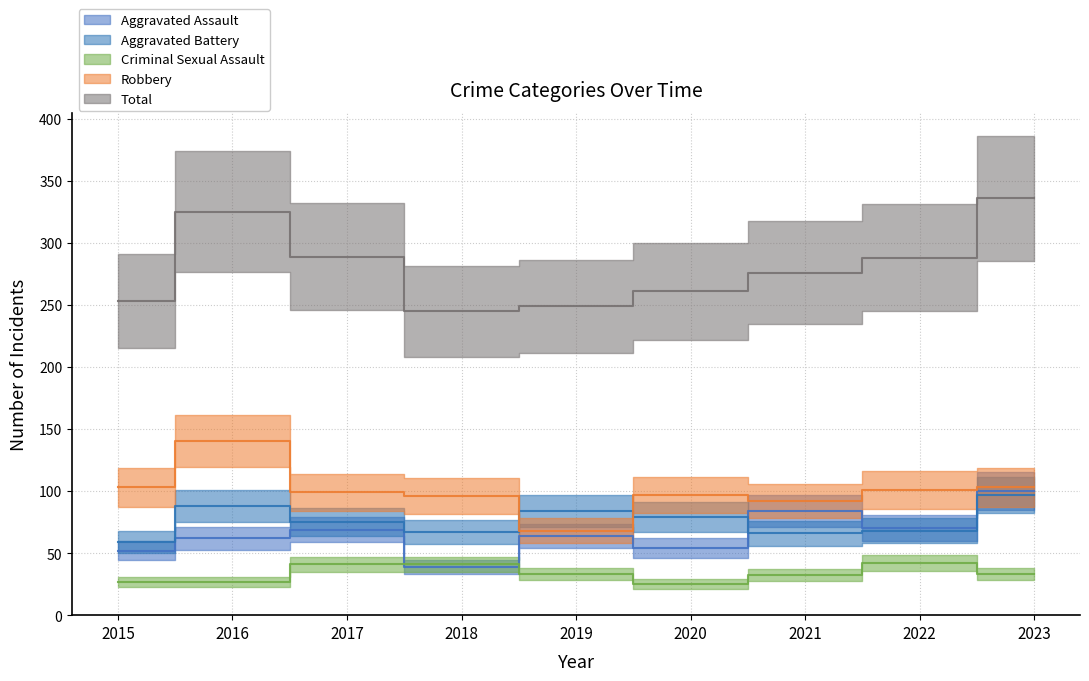

What is the total value across all series at 2020?

516